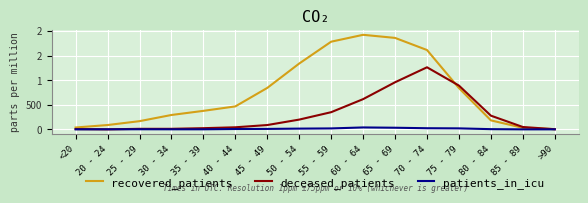

Is it true that patients_in_icu equals 0 at 85 - 89?

True